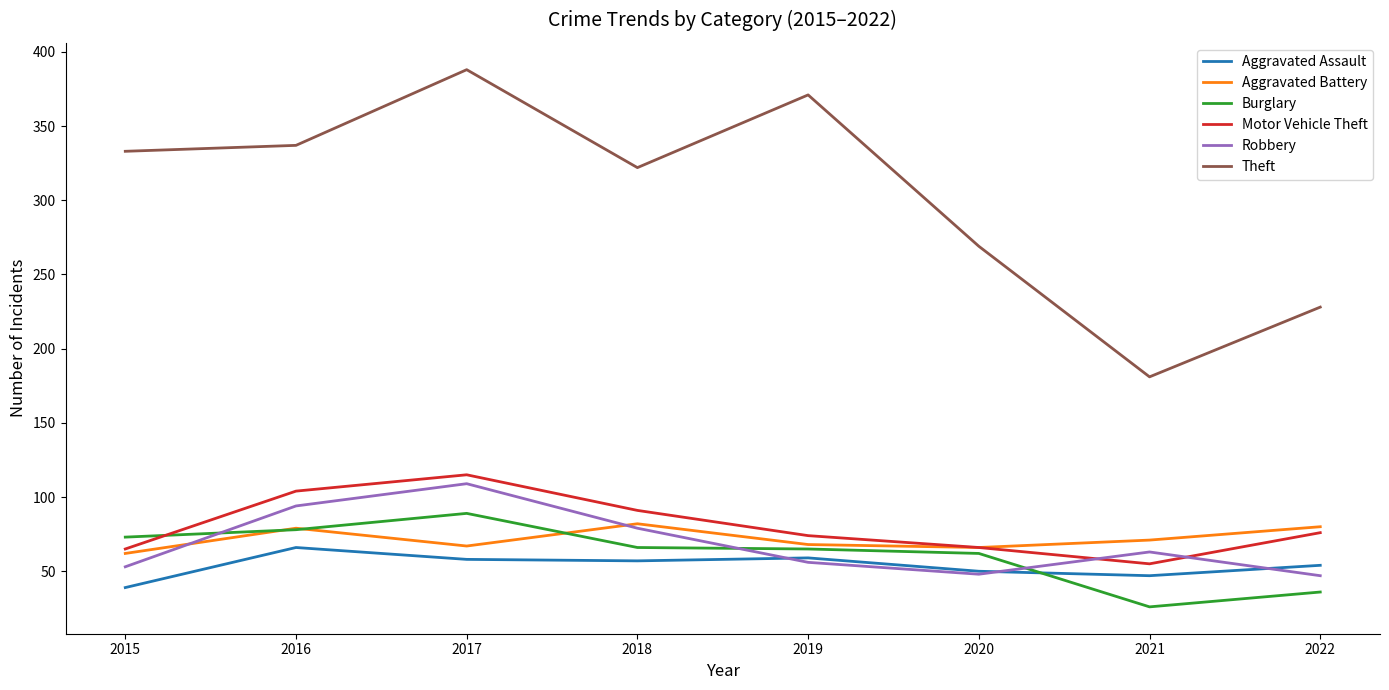

What is the sum of all Robbery values?

549